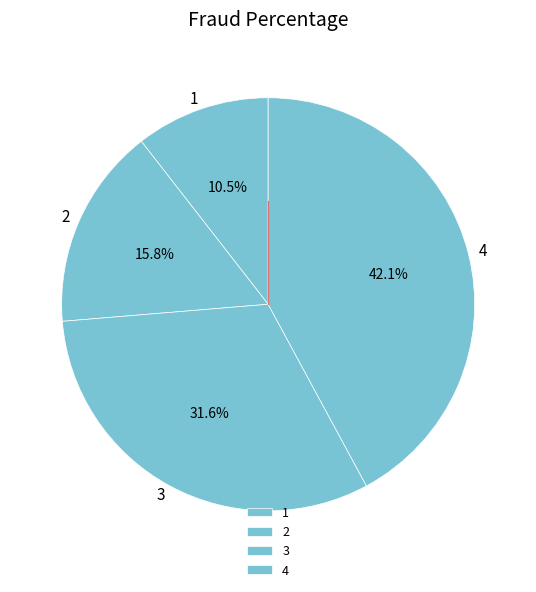

True or false: 3 accounts for 32% of the total.

True